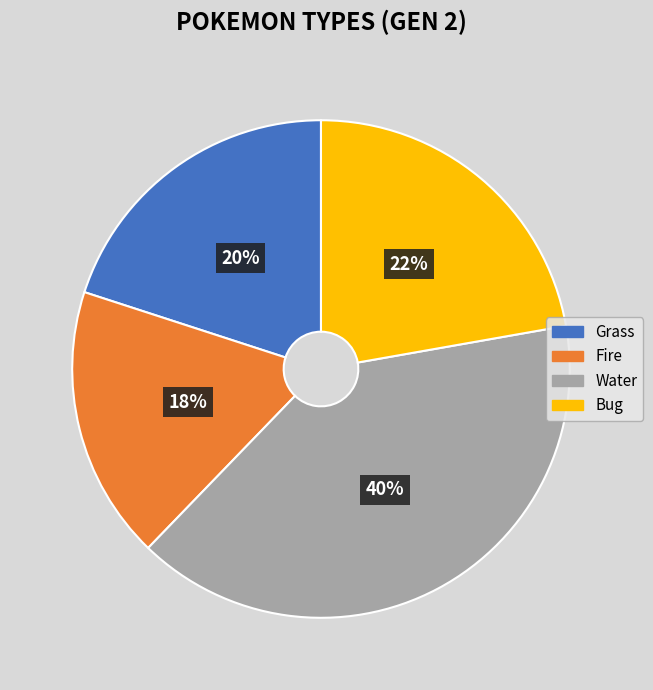

Is Water the majority of the pie?

No